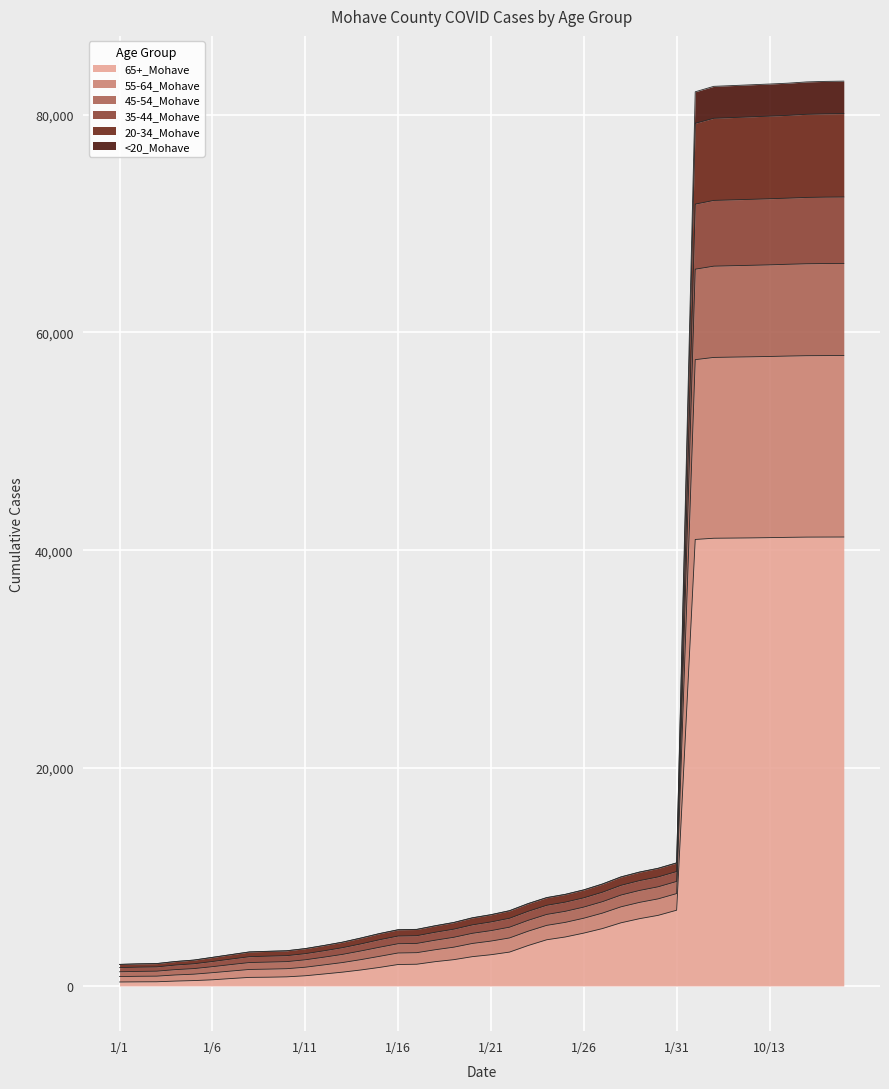

What are all the series names shown in the legend?

65+_Mohave, 55-64_Mohave, 45-54_Mohave, 35-44_Mohave, 20-34_Mohave, <20_Mohave